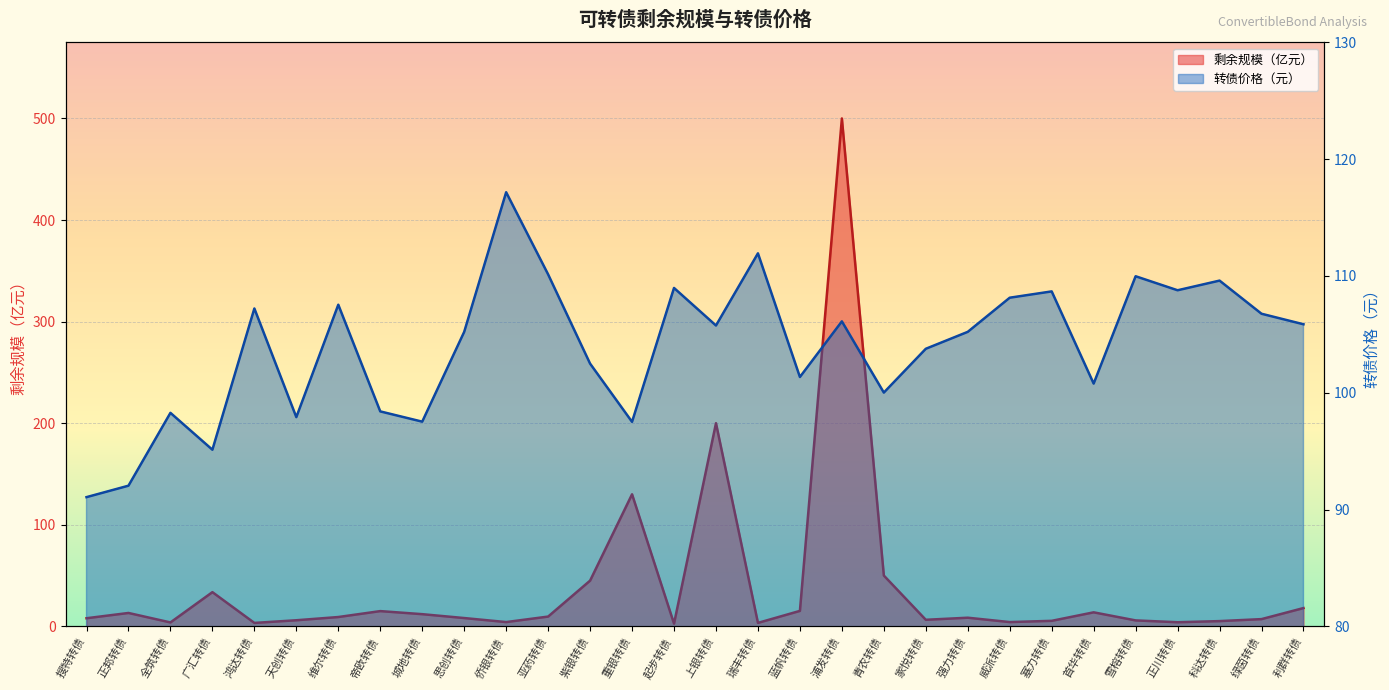

At which label does 剩余规模 first exceed 8?

正邦转债